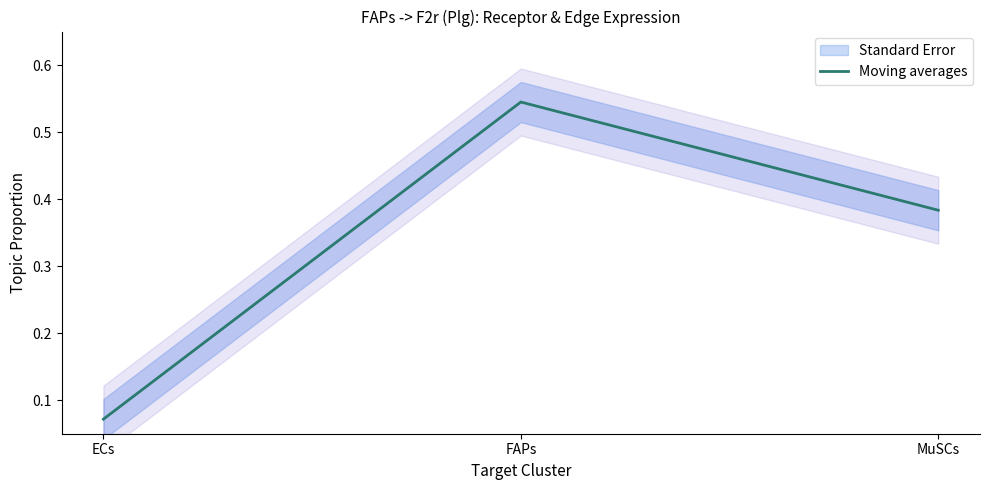

What is the label of the 3rd point from the right?

ECs